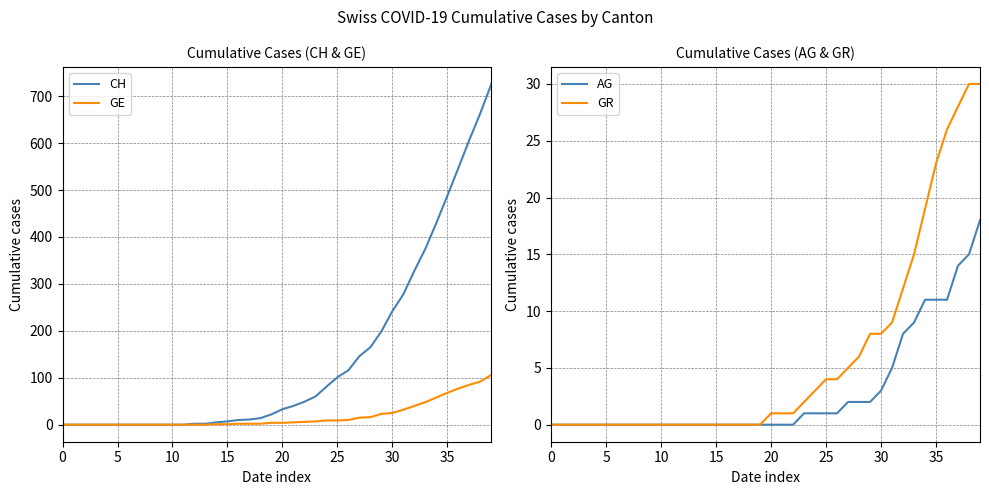

What are all the series names shown in the legend?

CH, GE, AG, GR